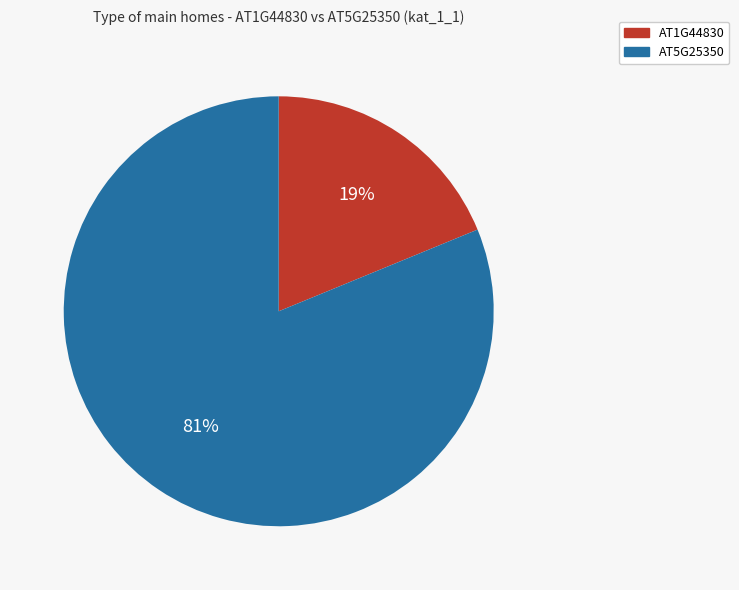

How many slices are in this pie chart?

2